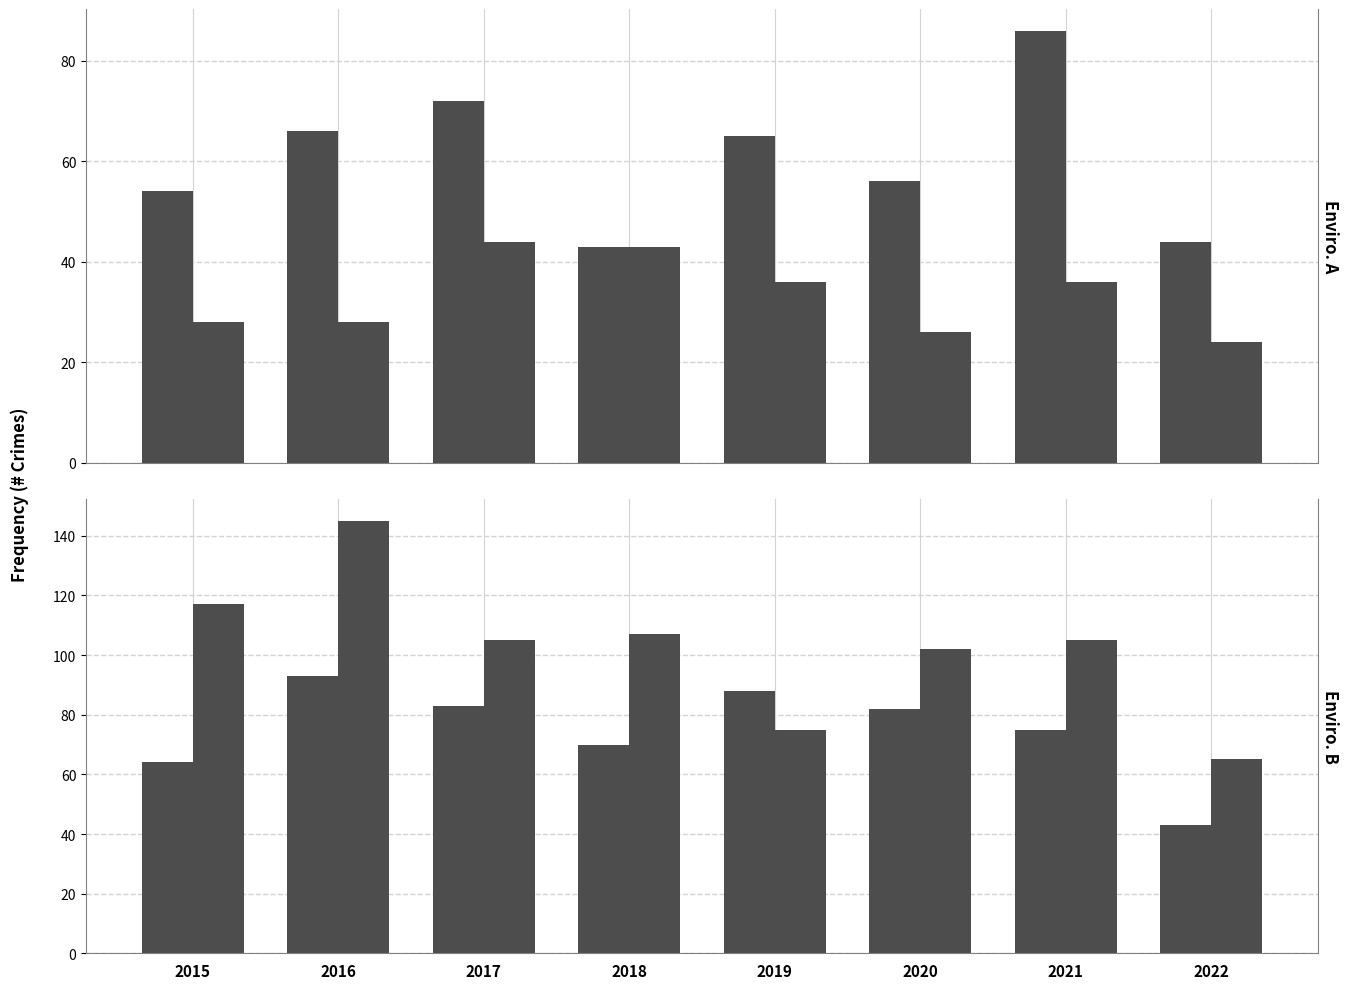

Does the chart contain any negative values?

No